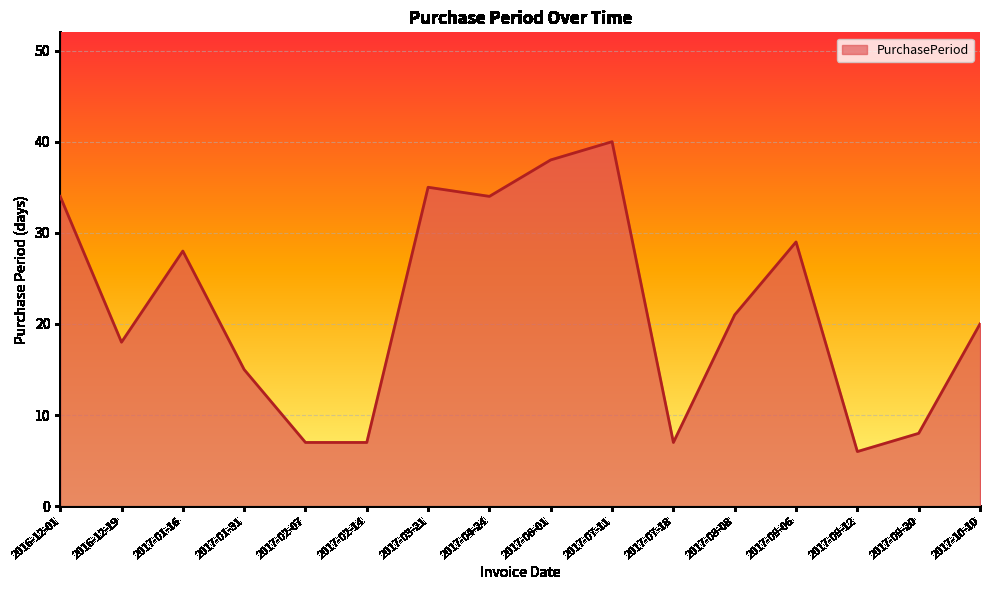

Which category has the highest value across all series?

2017-07-11